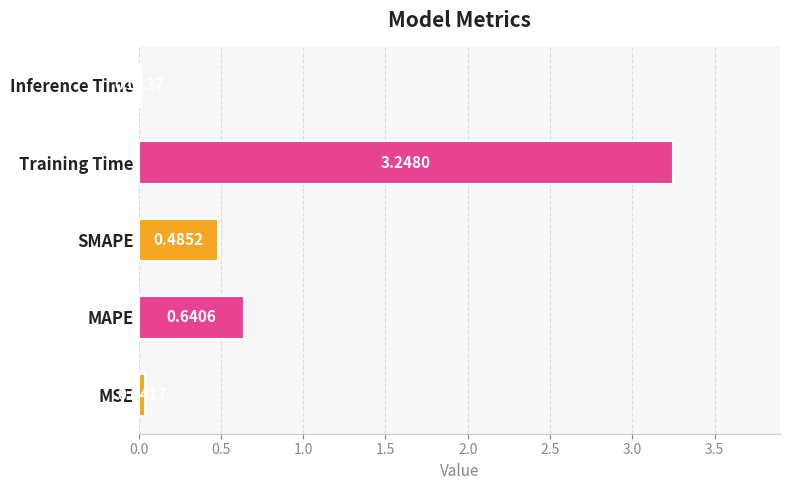

At which label is the value closest to 1?

MAPE